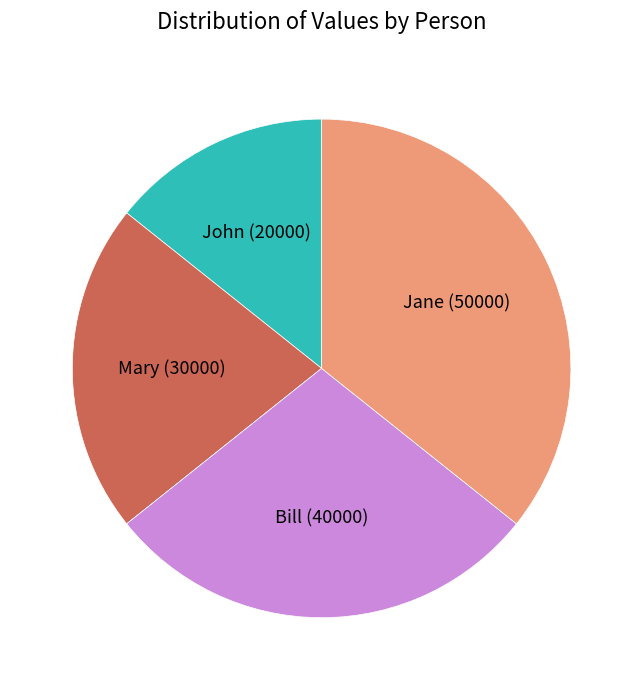

Is the sum of Bill and Jane greater than half?

Yes